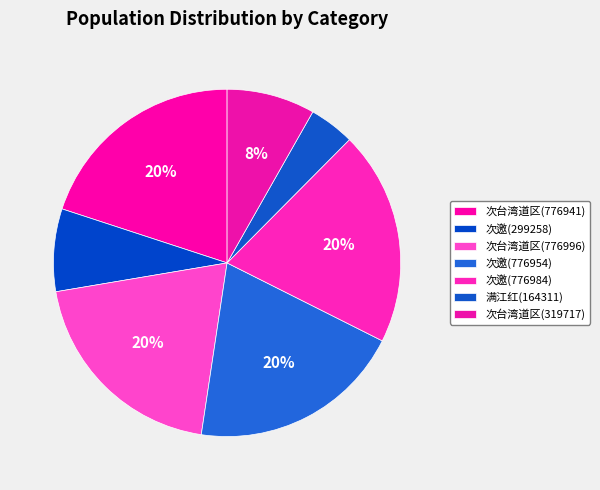

How many segments does this pie chart have?

7